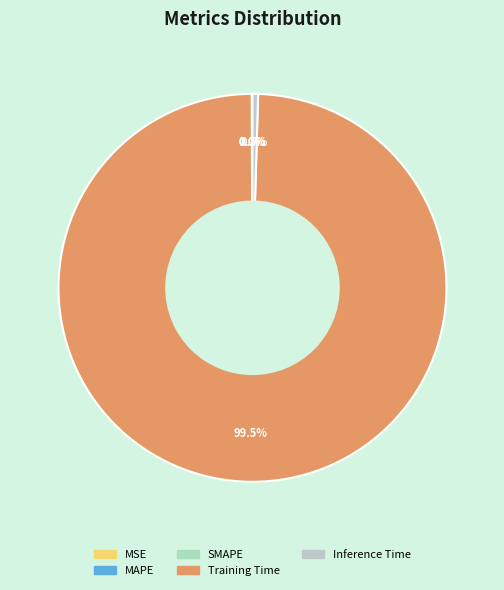

The SMAPE slice represents 11% of the pie. True or false?

False